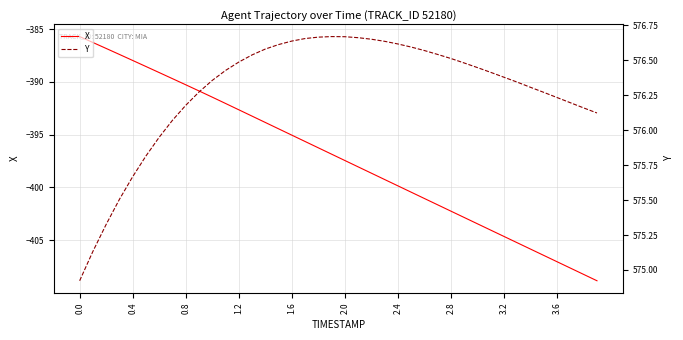

What is the highest value of the X series?

-385.7